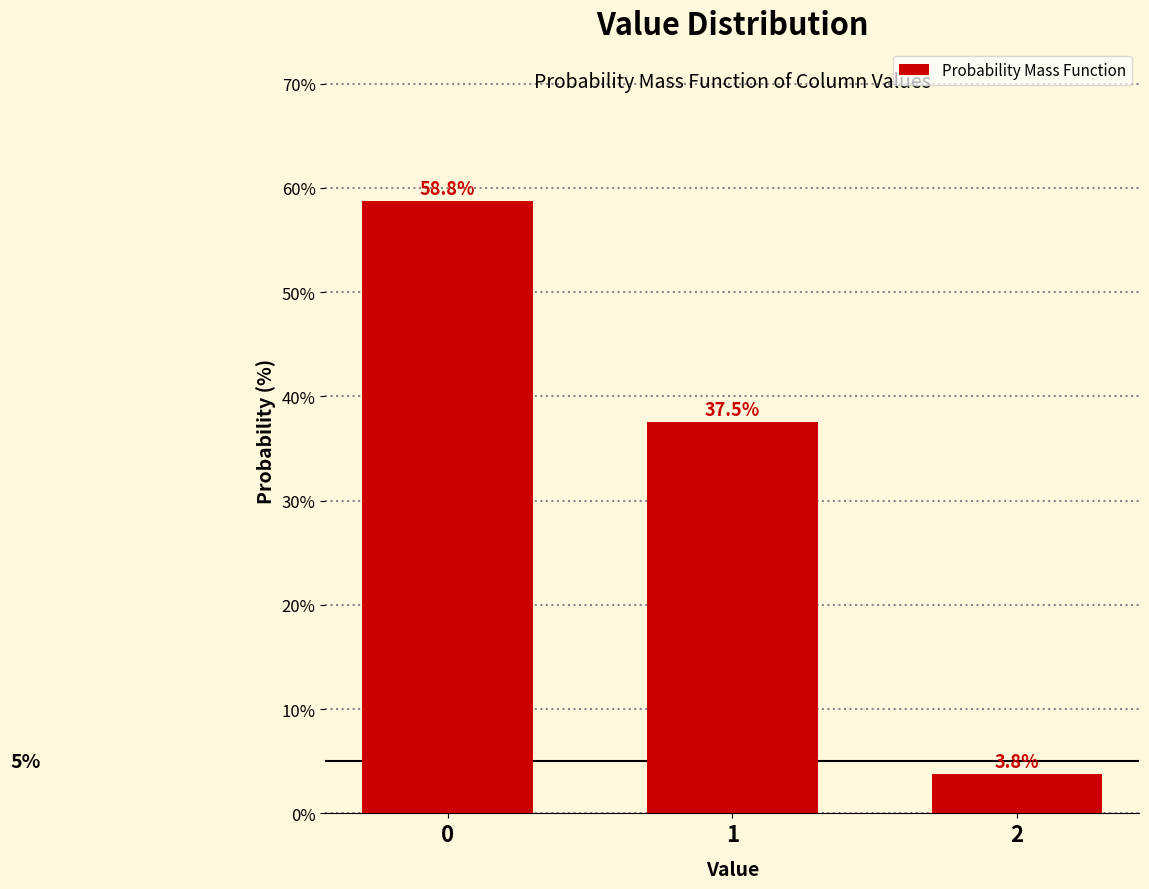

Reading left to right, what are all the values shown in this chart?

58.8	37.5	3.8